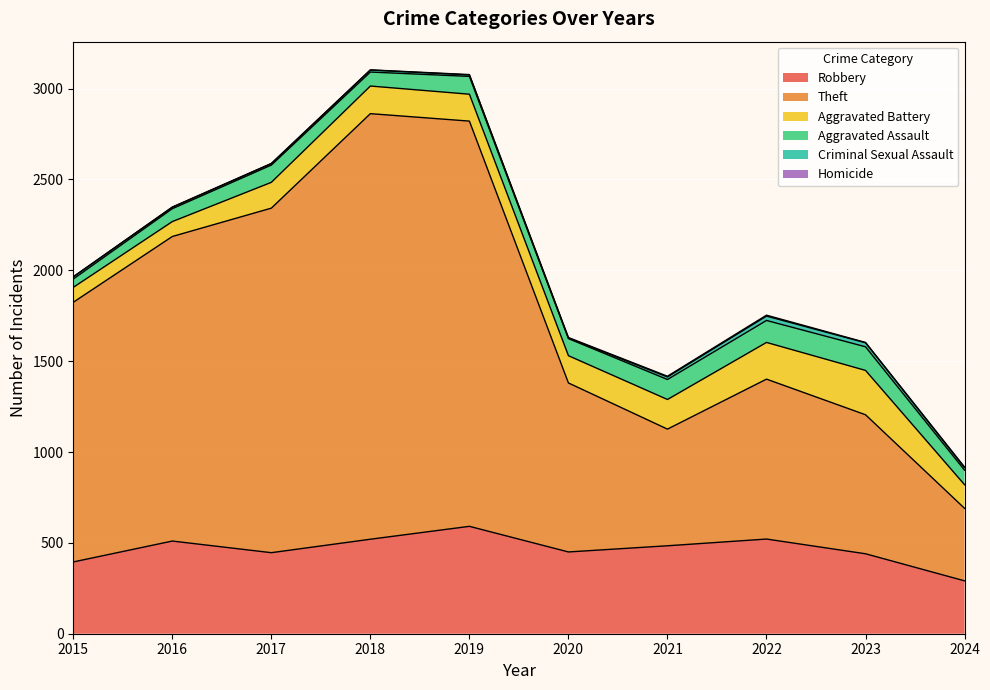

What is the total value across all series at 2016?

2348